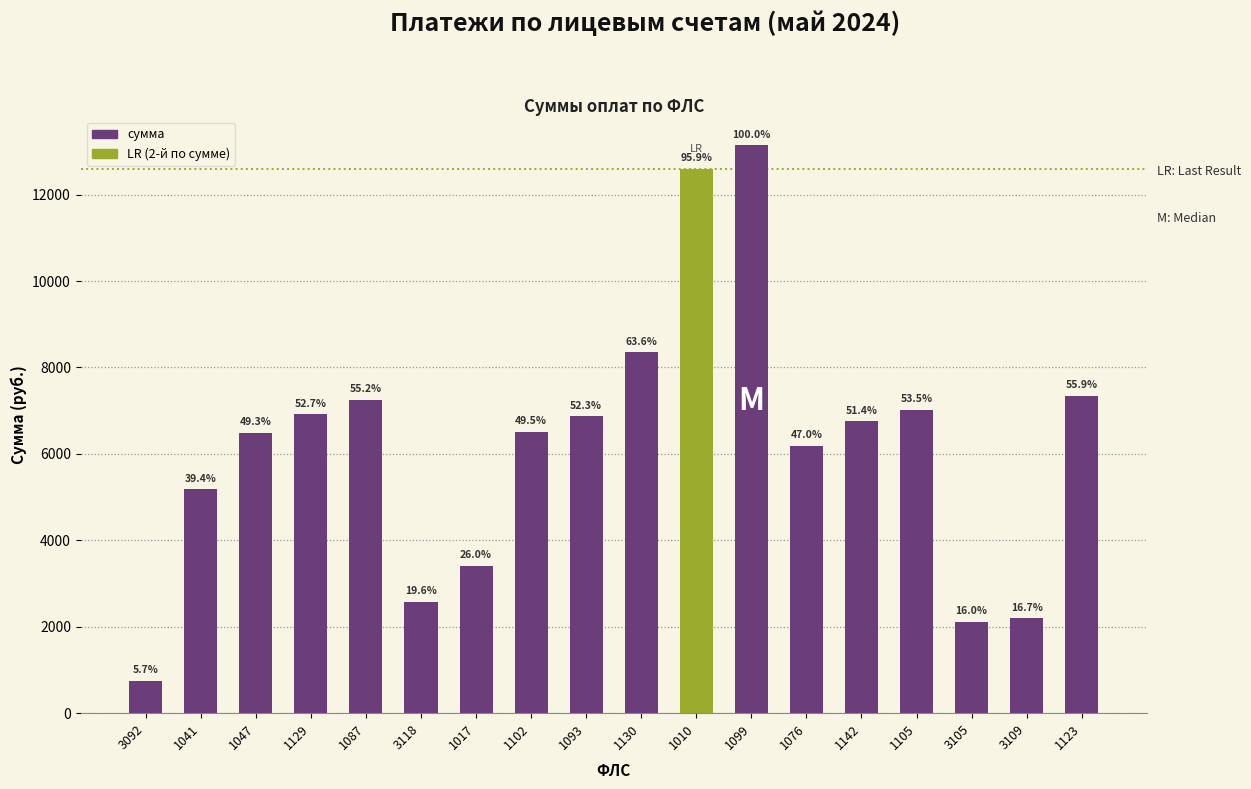

Does the chart contain any negative values?

No